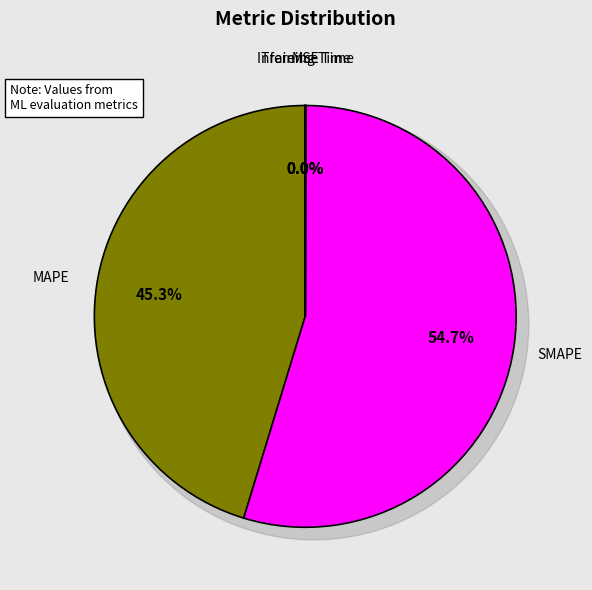

What is the largest slice in the pie chart?

SMAPE